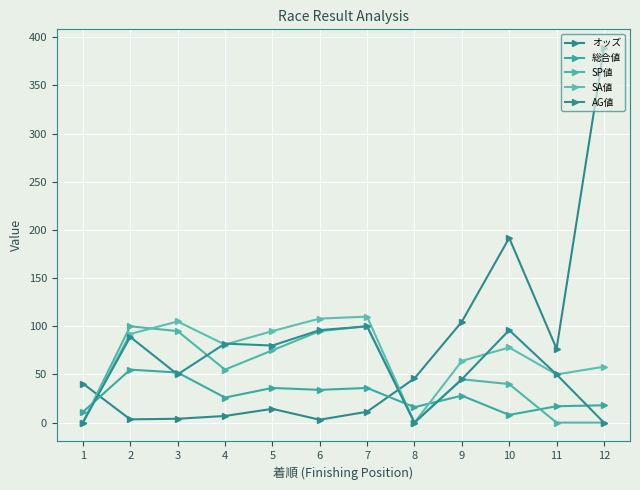

How many series are shown in this chart?

5